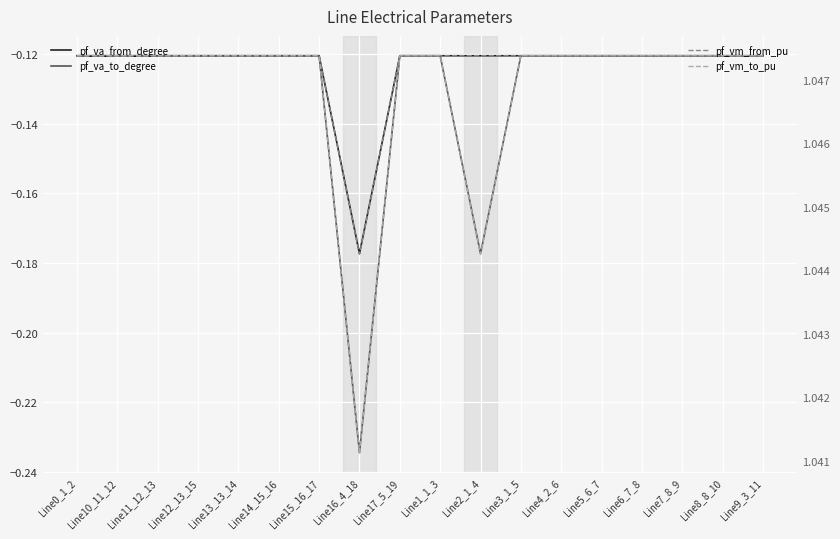

Between Line12_13_15 and Line17_5_19, which series saw the biggest shift?

pf_va_to_degree